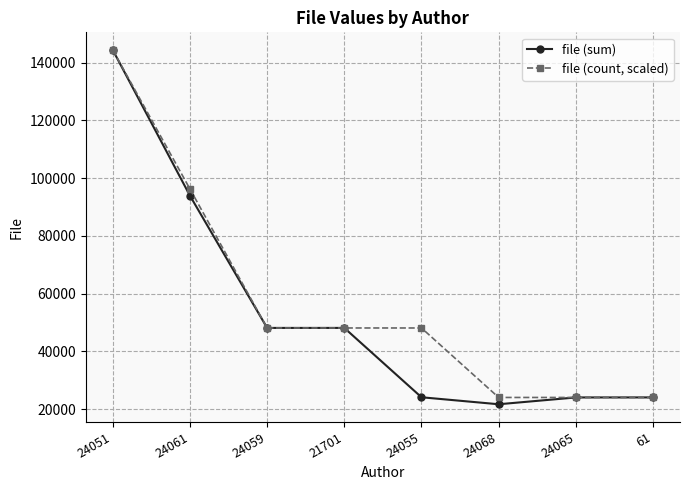

What is the label of the 4th point from the left?

21701